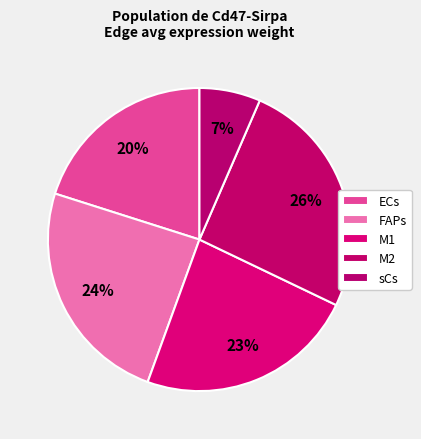

How many slices are in this pie chart?

5